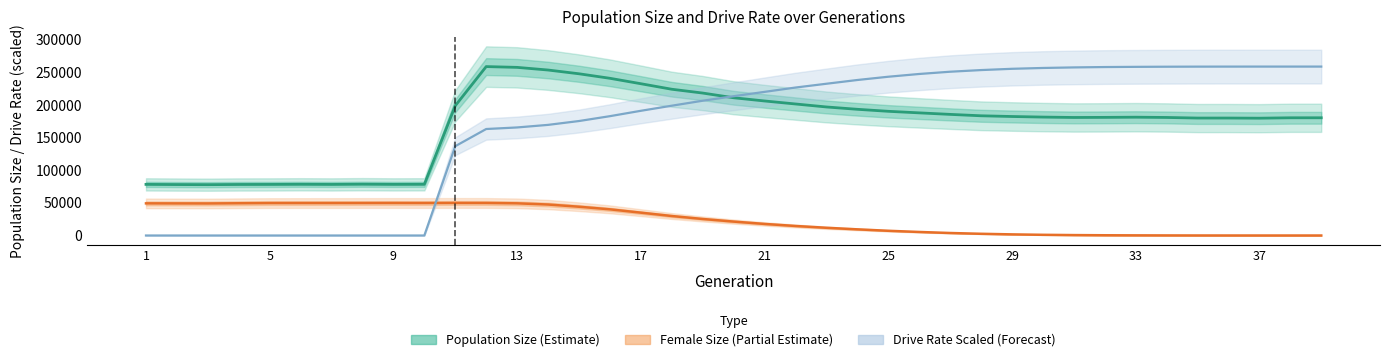

List the series in order of their peak value, lowest first.

Female Size (Estimate partial), Population Size (Estimate), Drive Rate × Scale (Forecast)